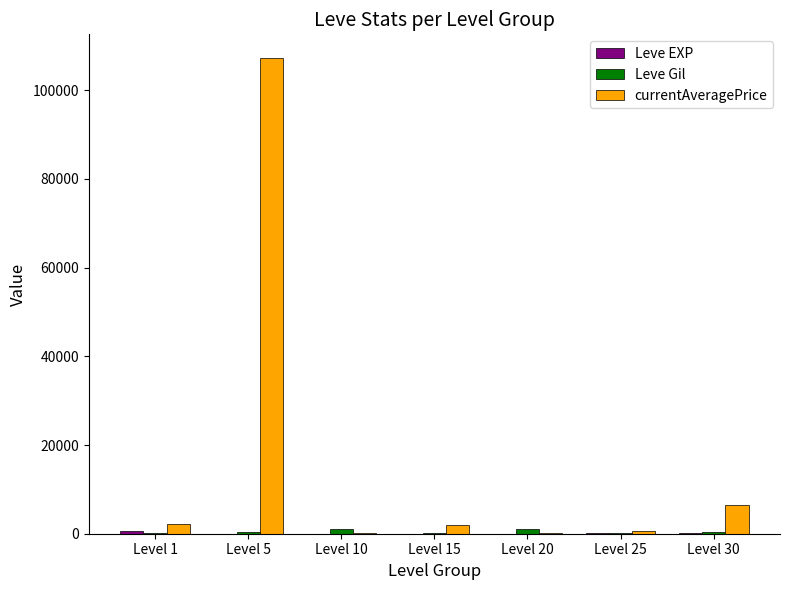

How many distinct data groups are displayed?

3